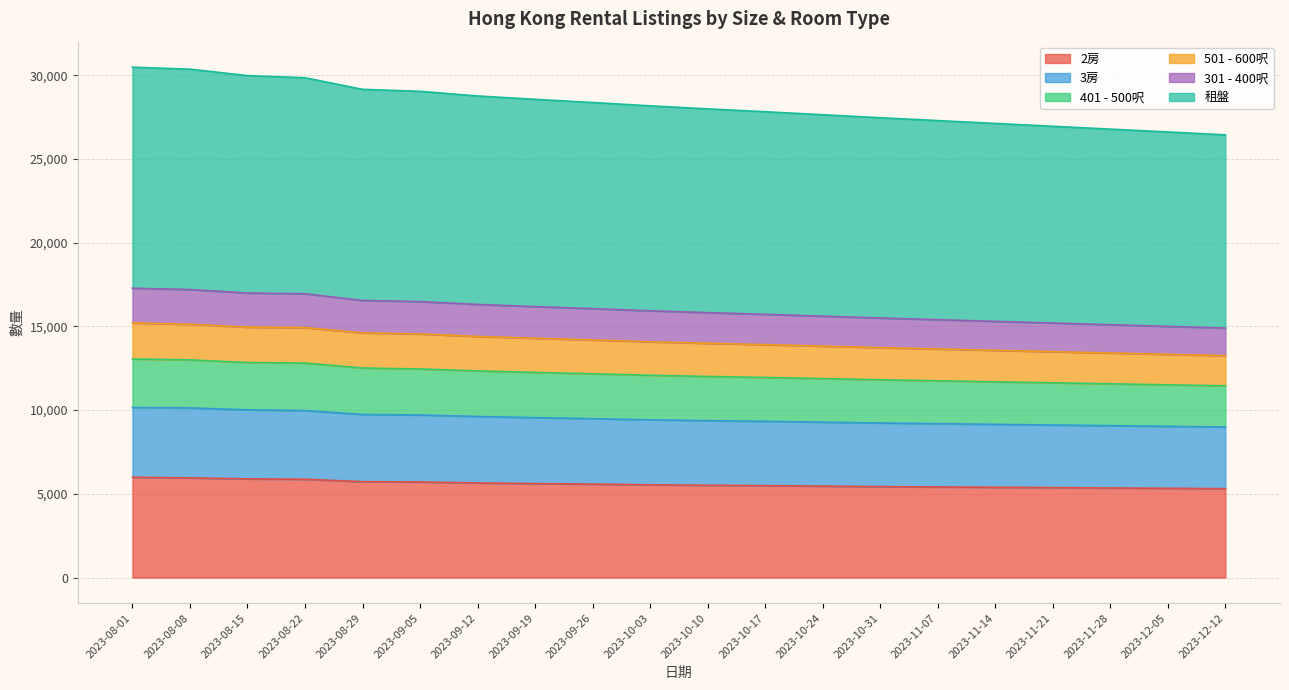

Between 2023-08-08 and 2023-11-21, which is larger?

2023-08-08